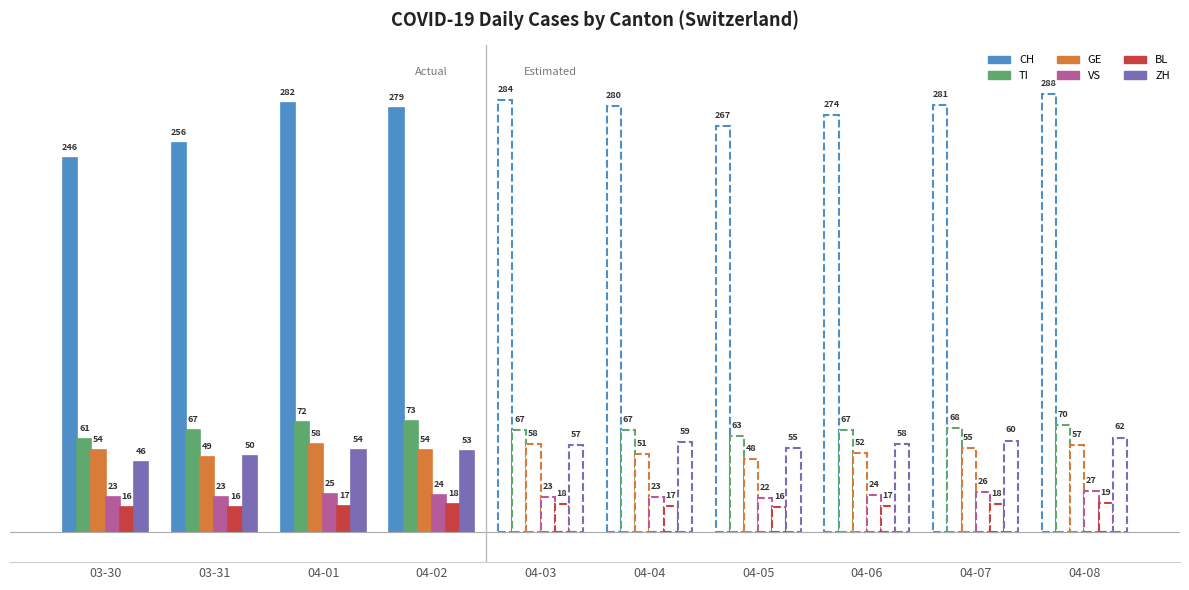

Is the value of TI at 2020-04-05 greater than the value of ZH at 2020-04-05?

Yes